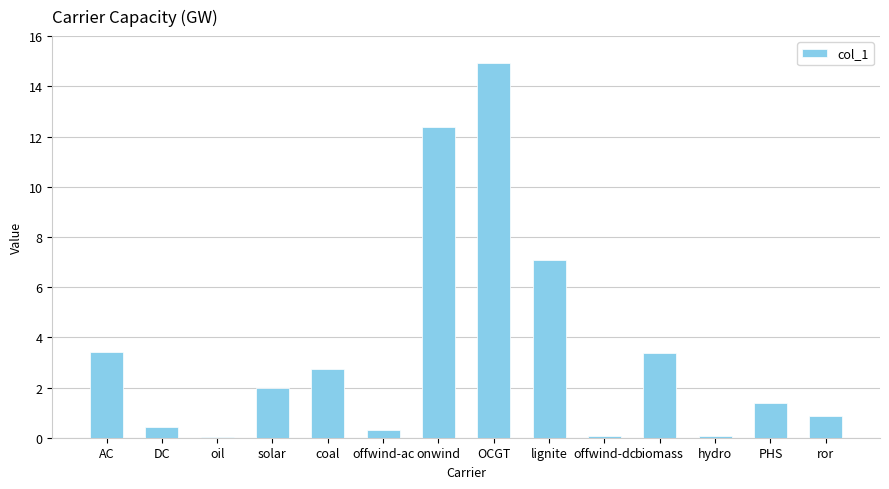

Read the value at AC.

3.4